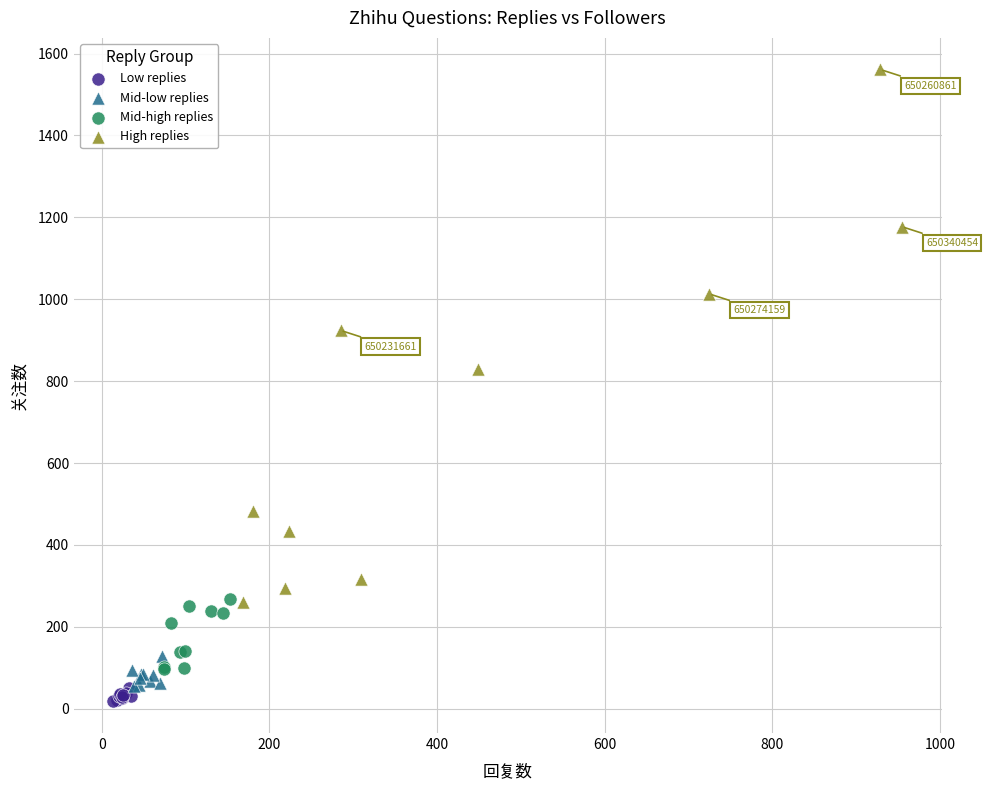

Which series has the widest spread of Y values?

High replies